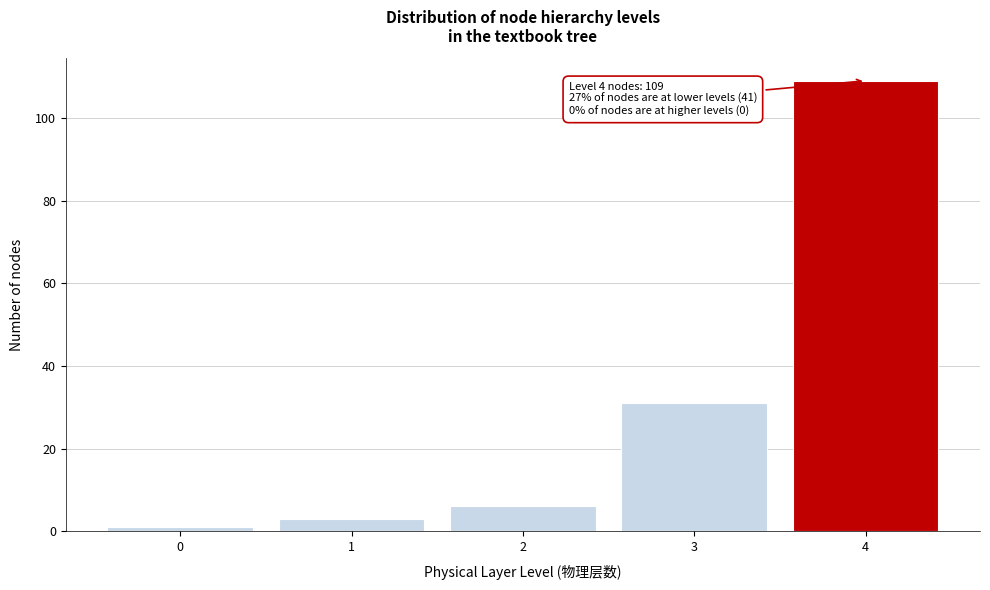

Reading left to right, extract all data points from this chart.

0=1	1=3	2=6	3=31	4=109